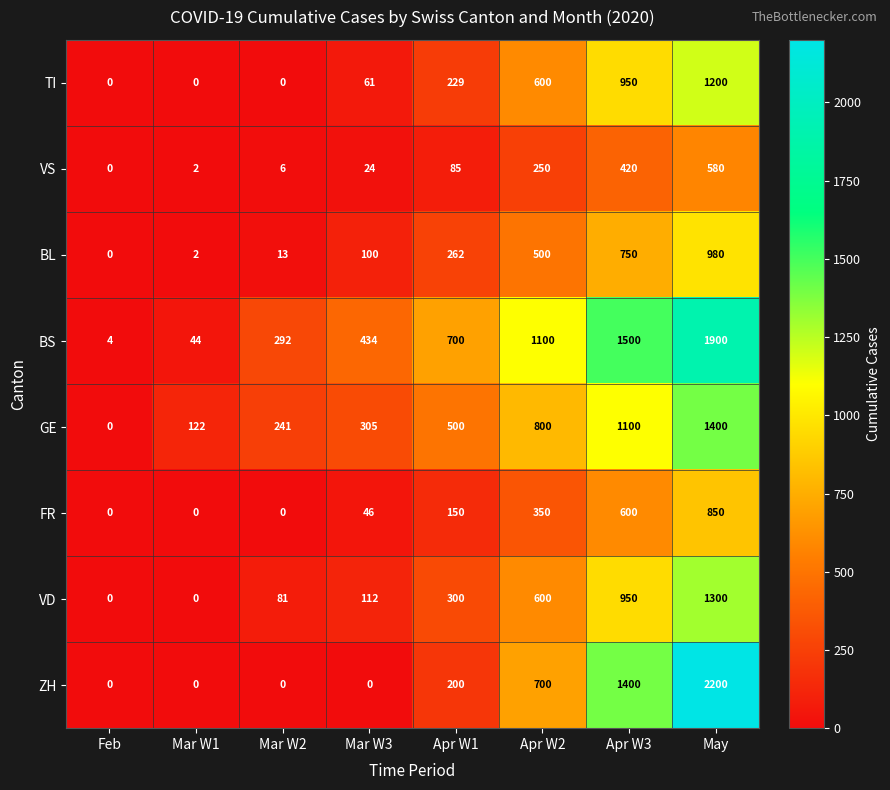

What is the difference between the maximum and minimum values in the VD series?

1300